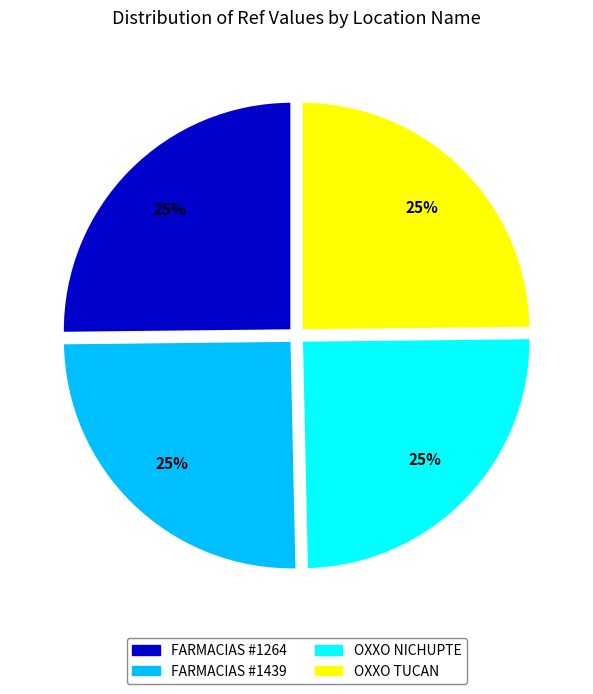

To the nearest percent, what is the average slice percentage?

25%